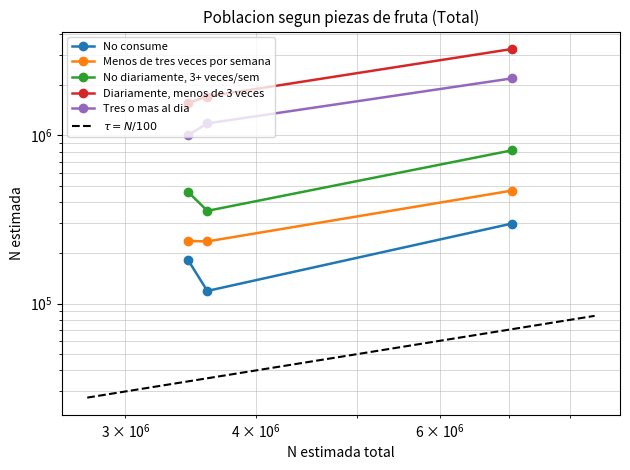

True or false: No consume has a value of 27283 at Mujer.

False